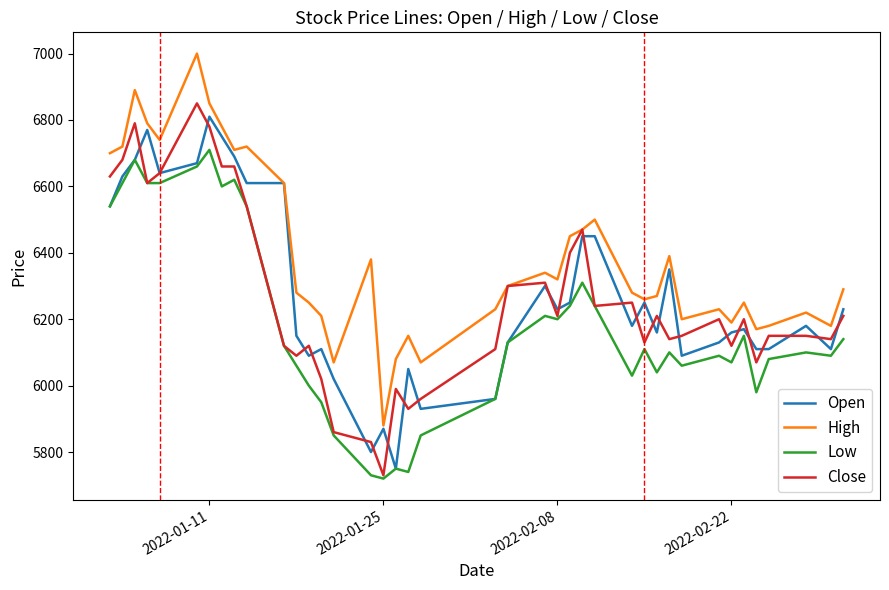

How many series are shown in this chart?

4